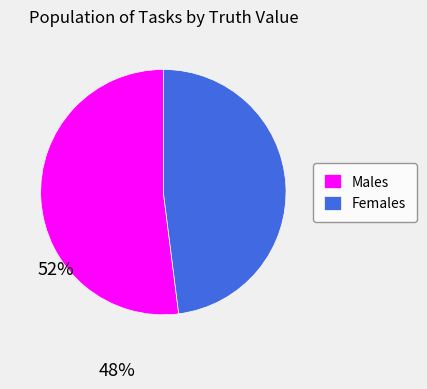

Which category has the biggest portion of the pie?

Males